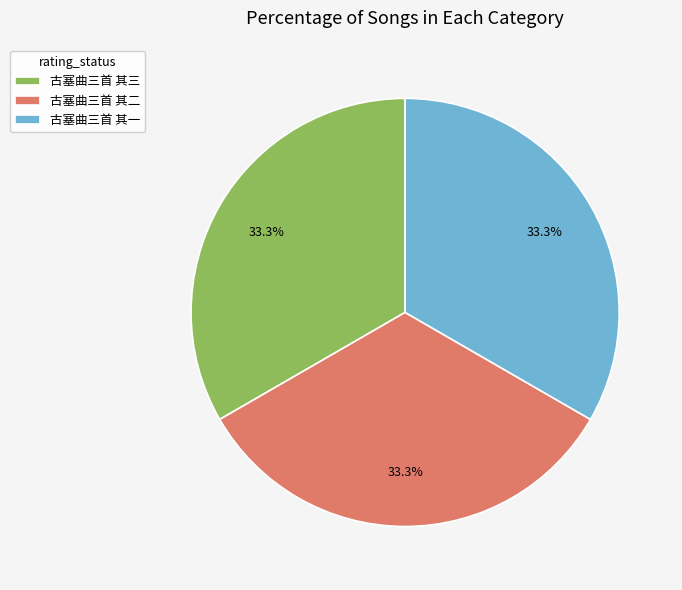

The 古塞曲三首 其一 slice represents 24% of the pie. True or false?

False